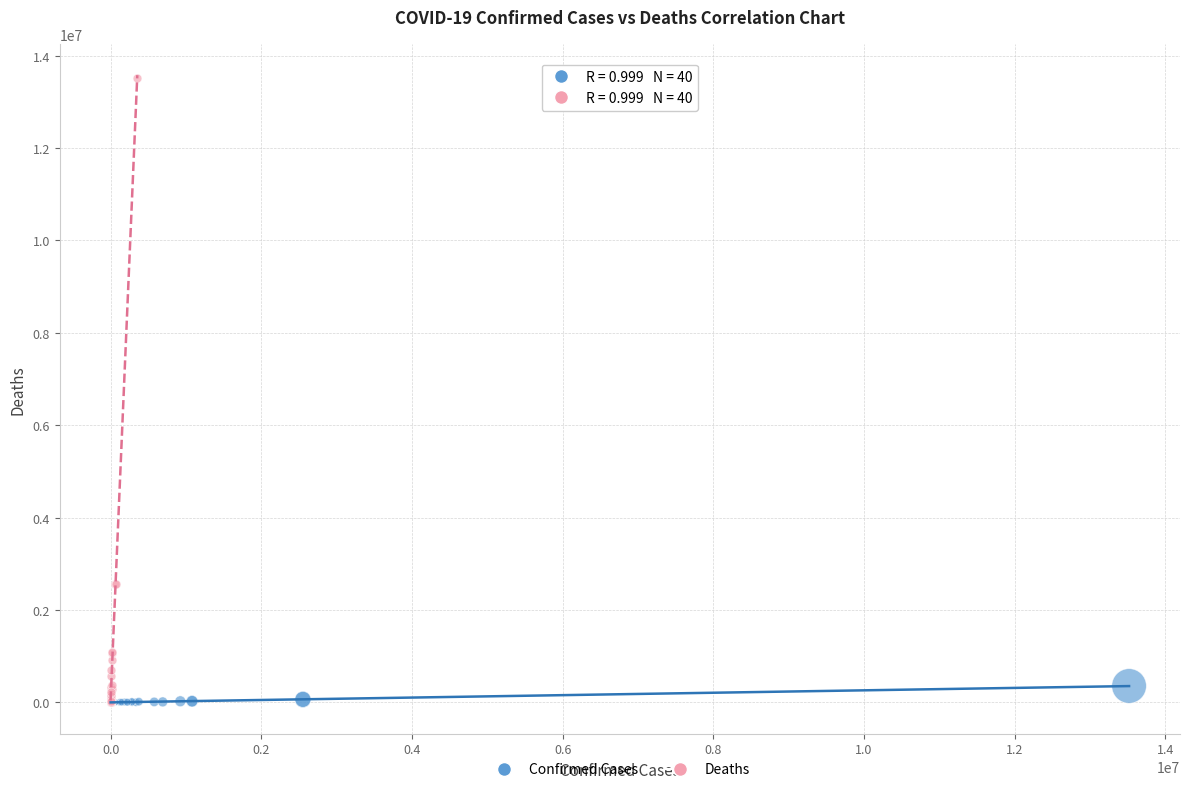

Which series has the widest spread of Y values?

Deaths